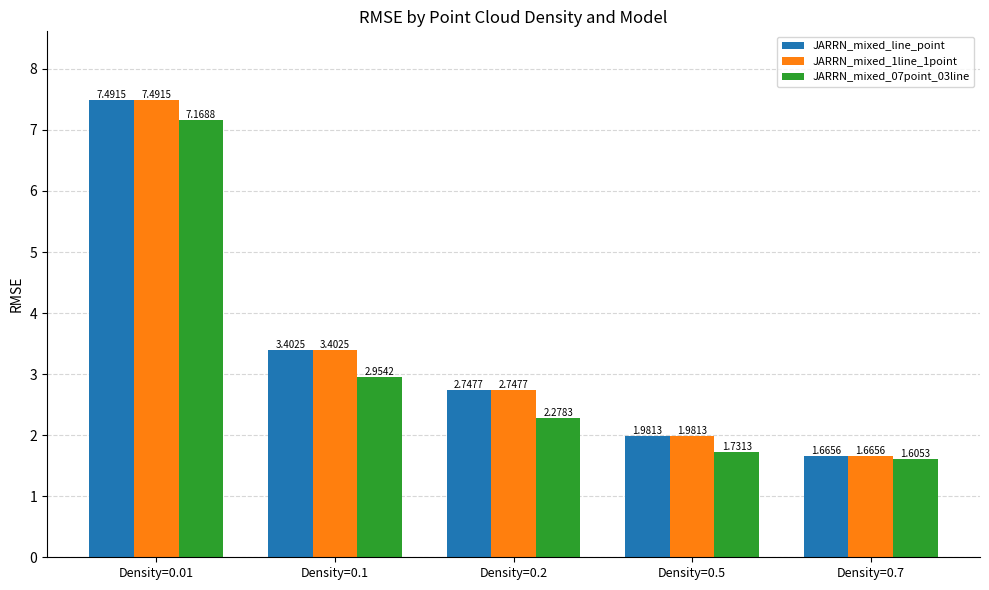

What is the average value of the JARRN_mixed_07point_03line series?

3.1